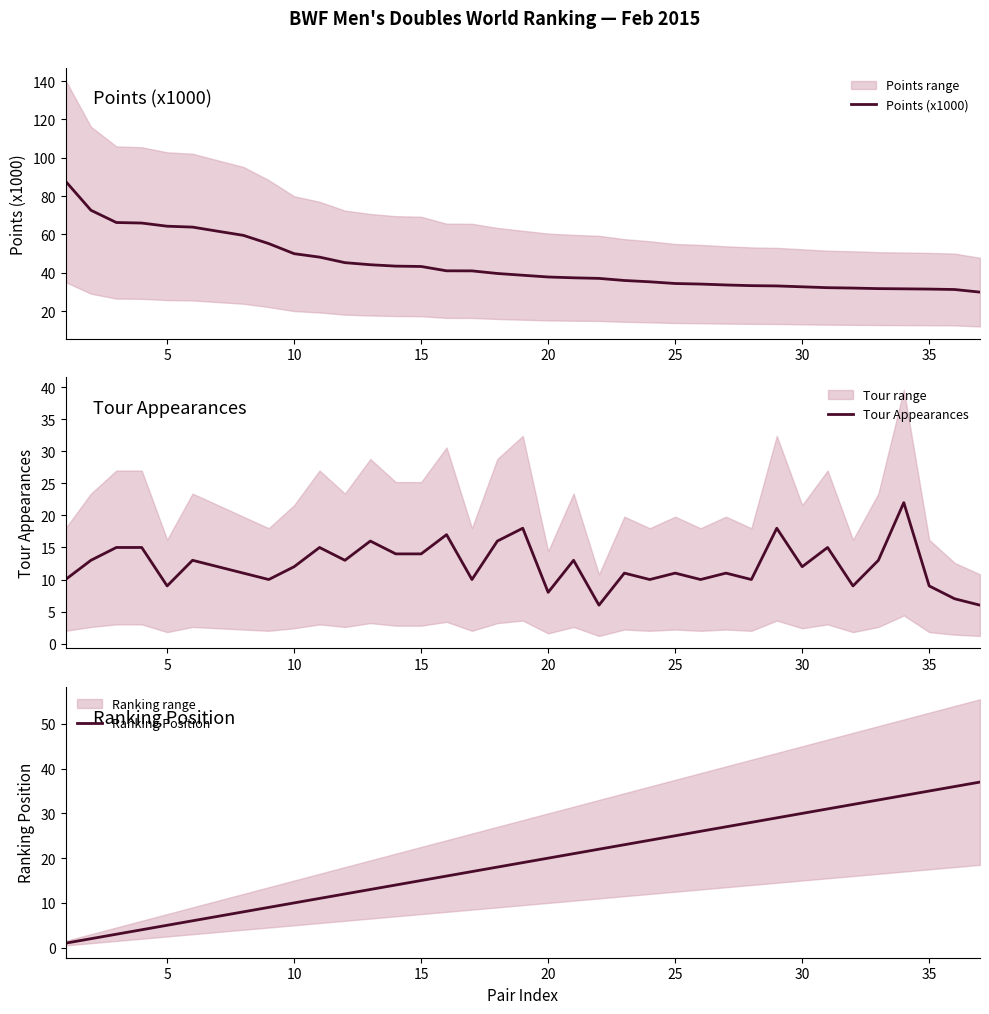

Count the number of categories in the chart.

37